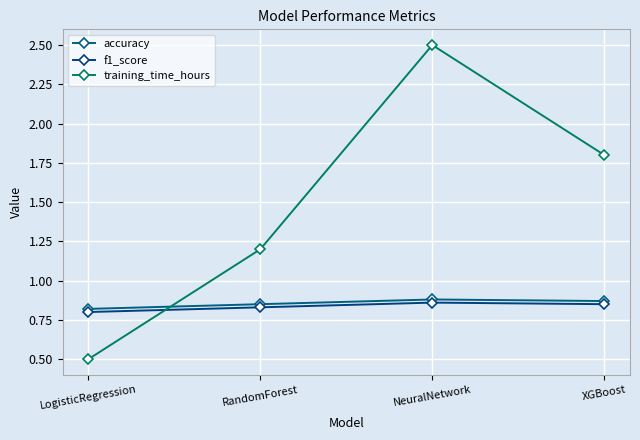

Between RandomForest and NeuralNetwork, which is larger?

NeuralNetwork